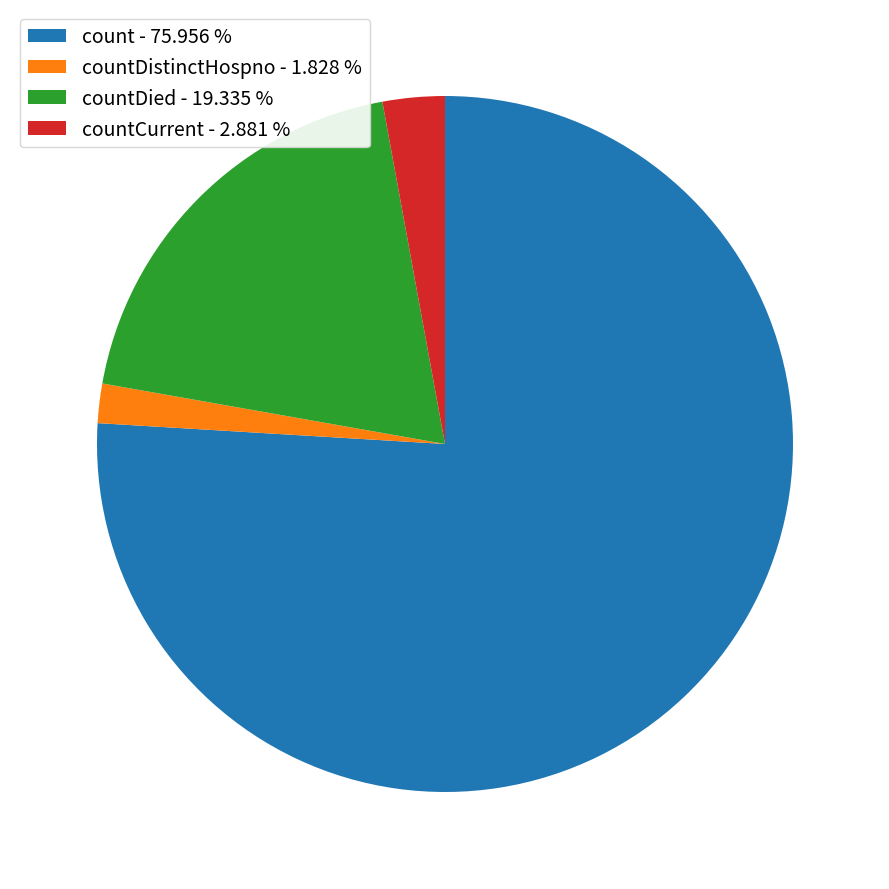

Do countDied - 19.335 % and countDistinctHospno - 1.828 % together represent more than half of the pie?

No